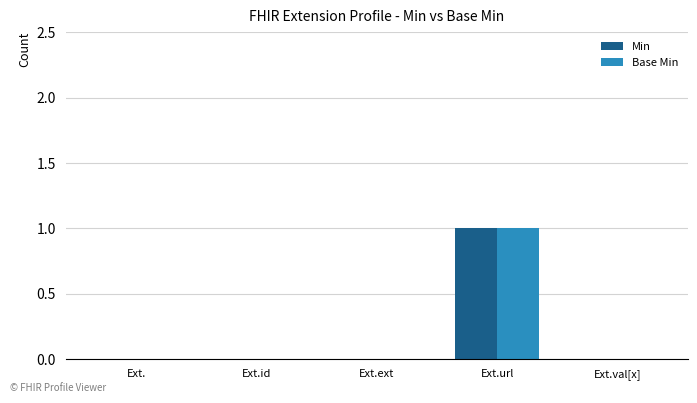

What is the total value across all series at Ext.url?

2